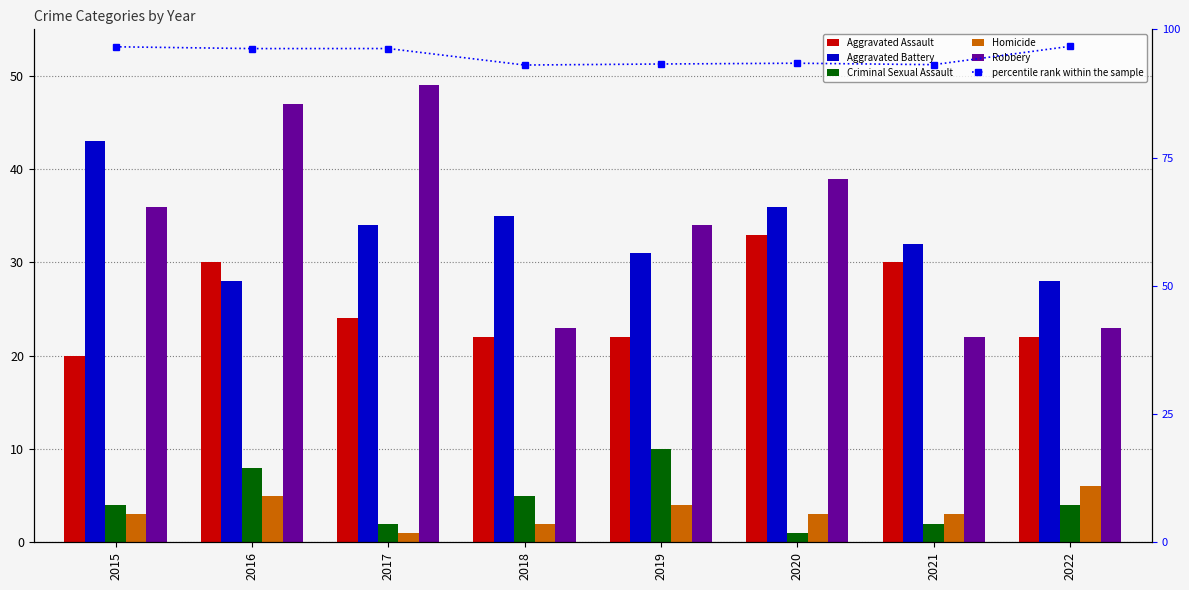

True or false: Criminal Sexual Assault has a value of 1.4 at 2015.

False